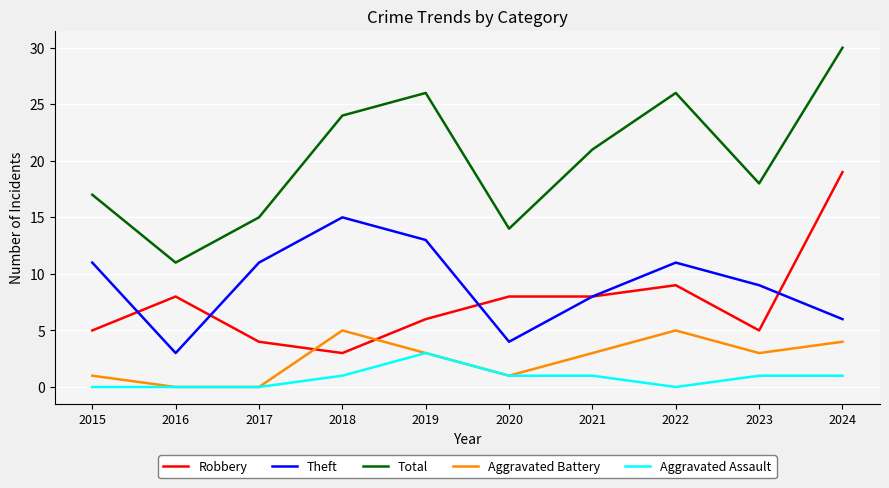

Rank the series by their maximum value, from lowest to highest.

Aggravated Assault, Aggravated Battery, Theft, Robbery, Total